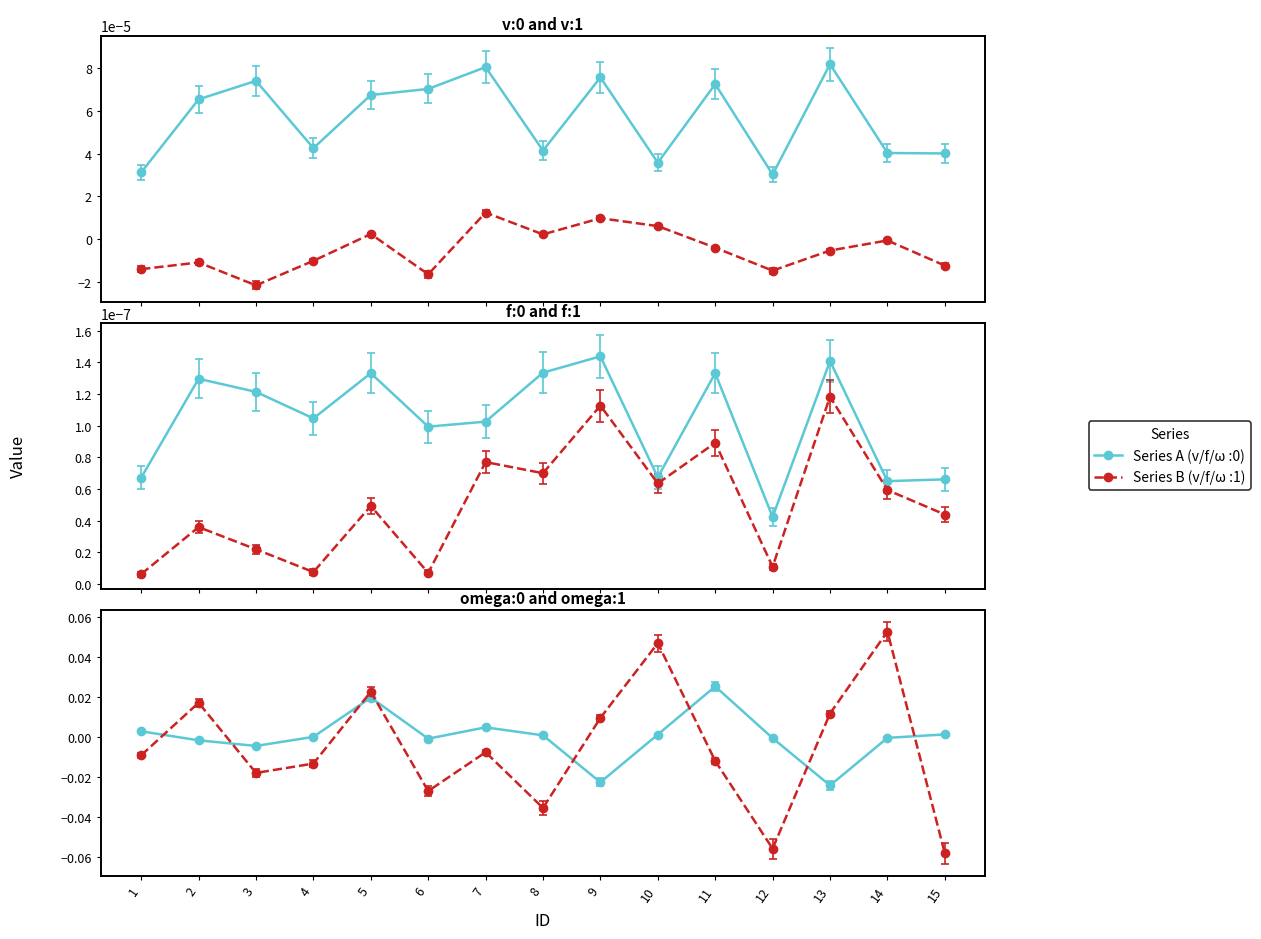

Which series has the widest spread of values?

omega:1